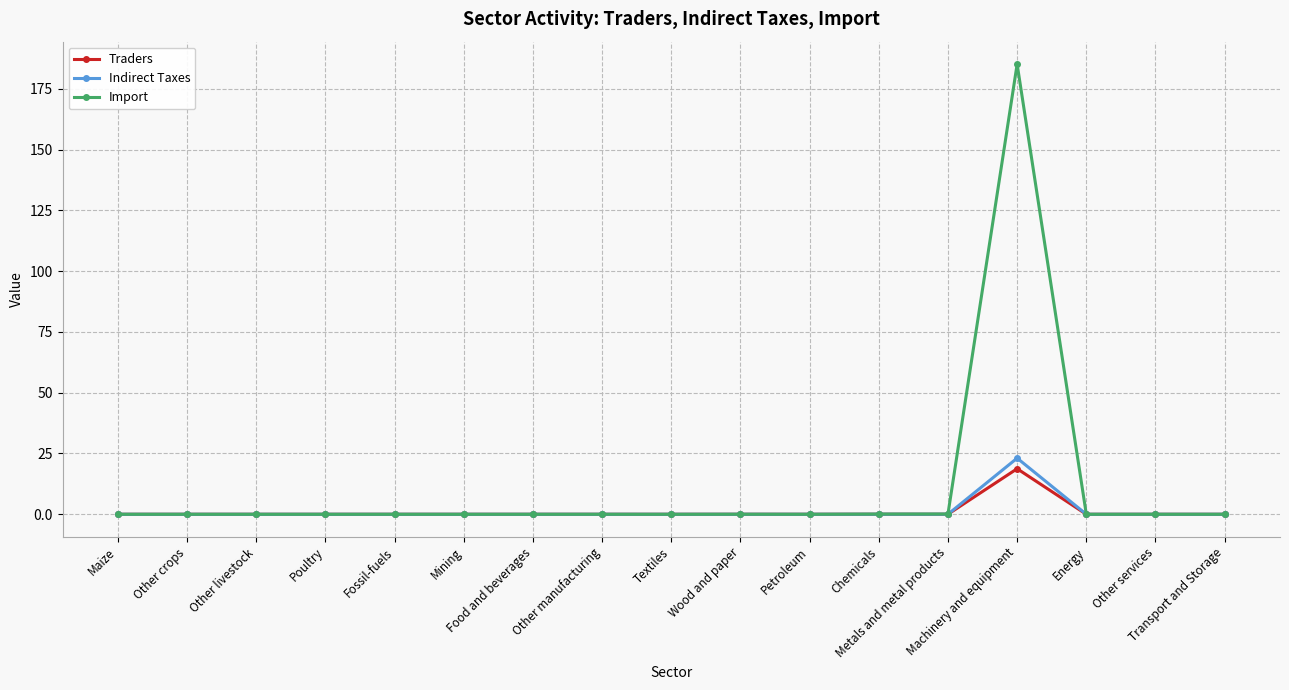

The Traders series shows 0.0 at Other livestock. True or false?

True